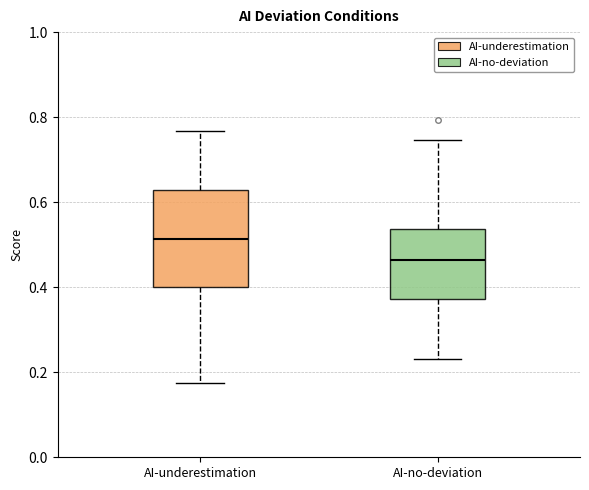

Comparing the boxes themselves (not the whiskers), which one is the tallest?

AI-underestimation